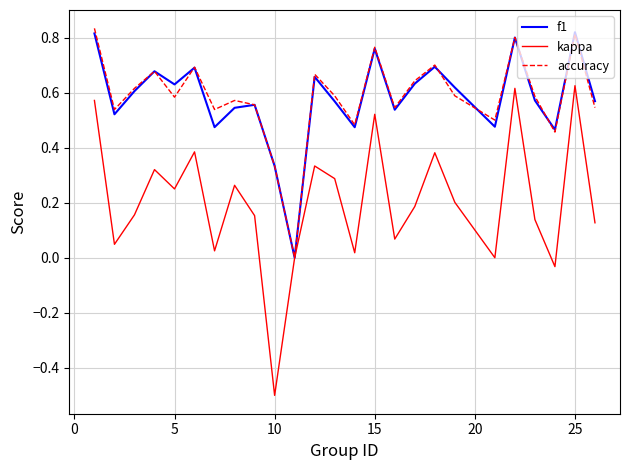

True or false: f1 has more than 2 interior local peaks.

True